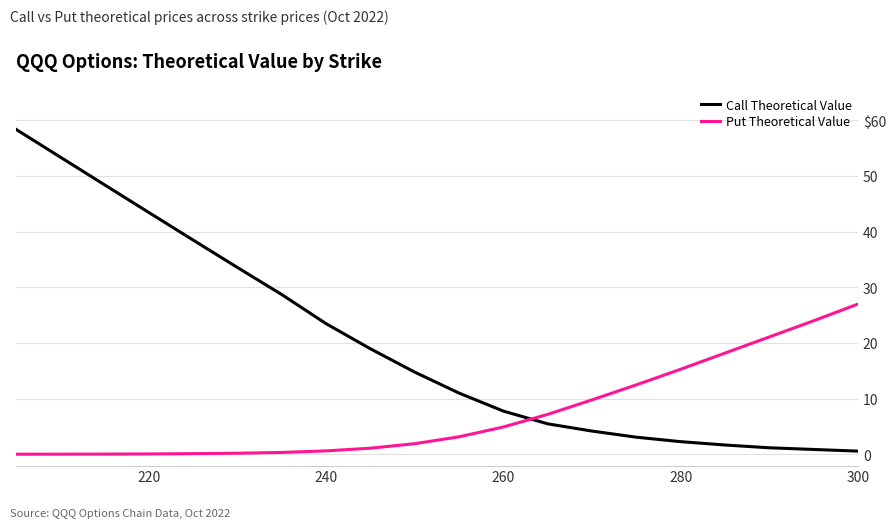

Does the chart display data point markers on the line(s)?

No